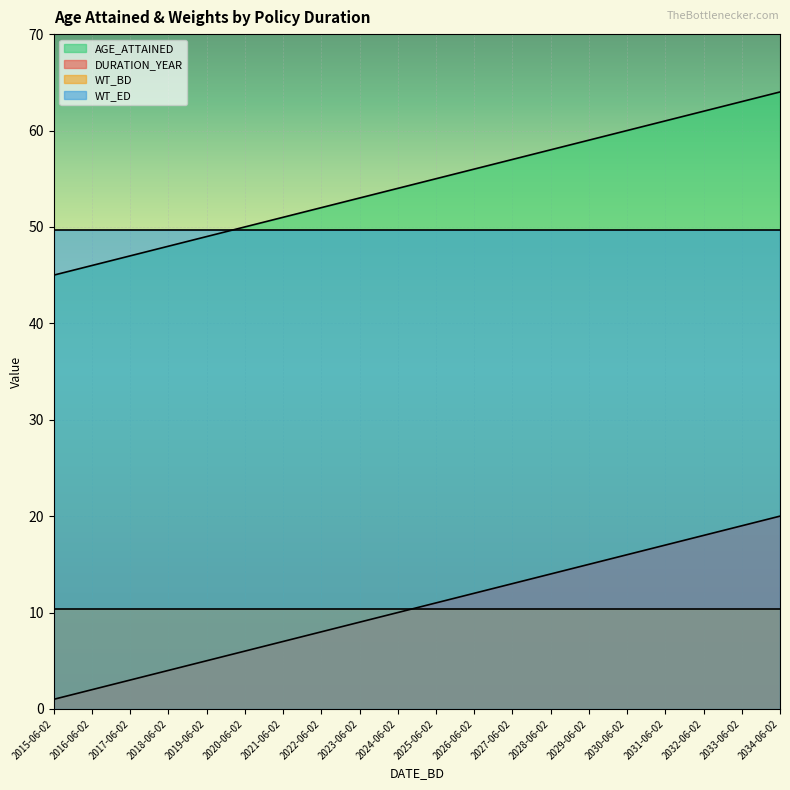

At which category is the sum across all series the highest?

2034-06-02